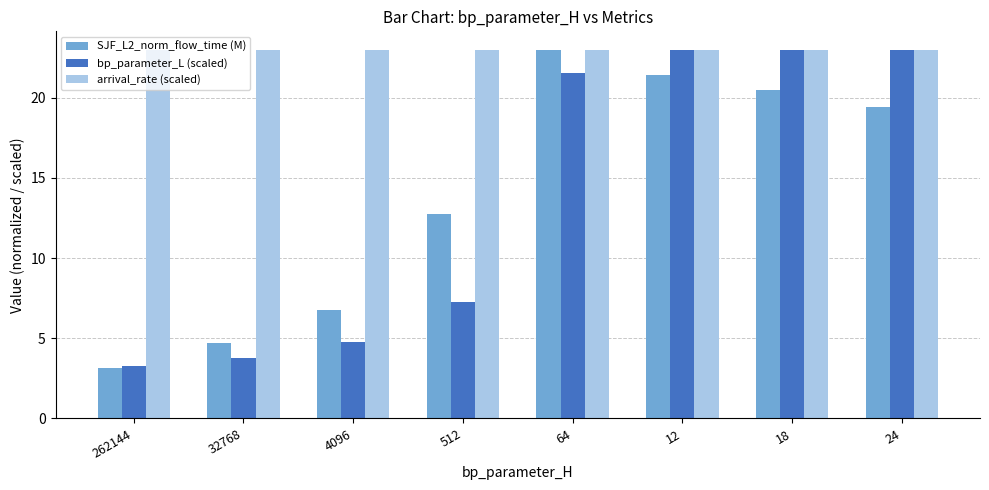

True or false: bp_parameter_L (scaled) has a value of 8.3 at 4096.

False